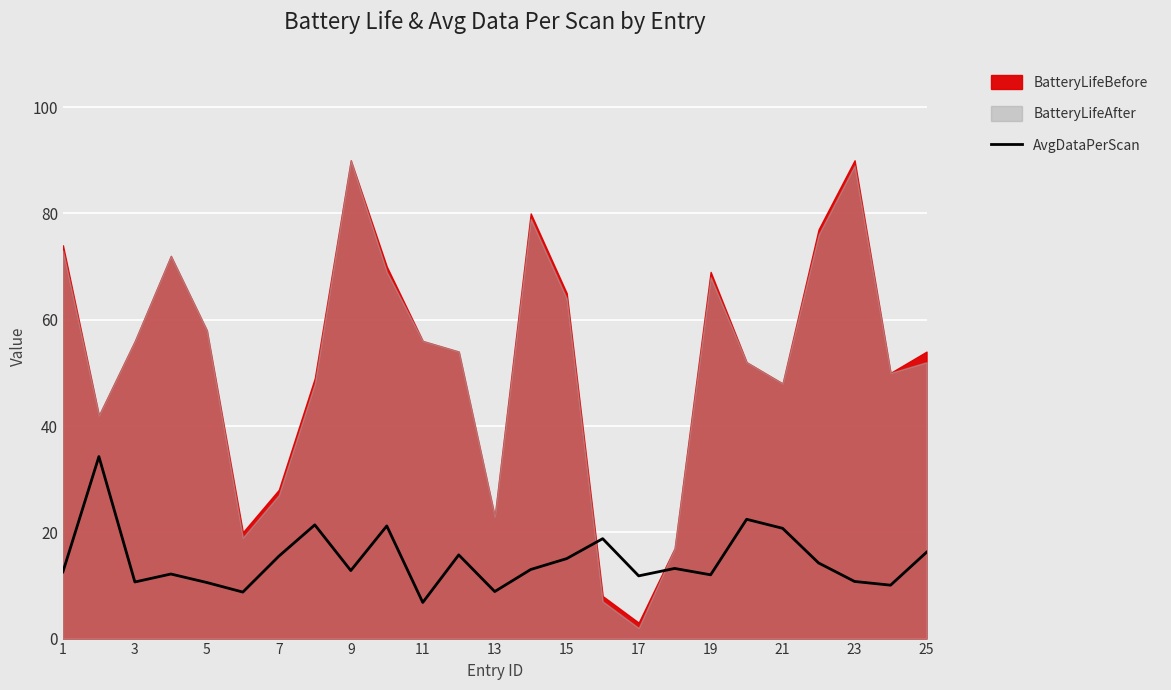

The value of AvgDataPerScan at 21 is 20.8. True or false?

True